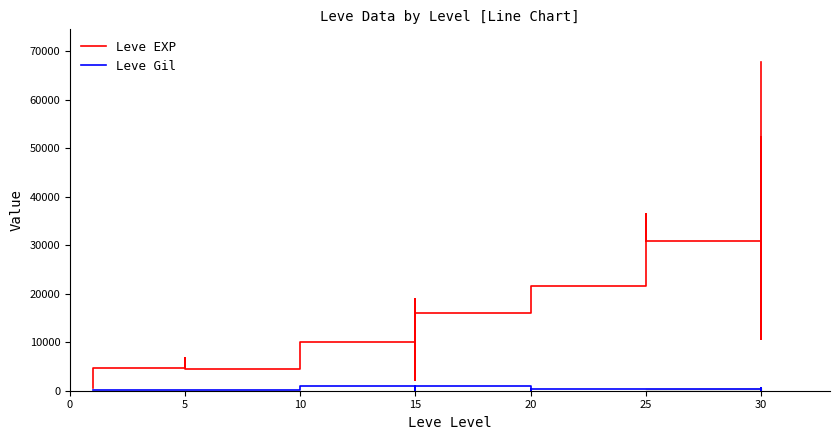

What is the highest value of the Leve EXP series?

67730